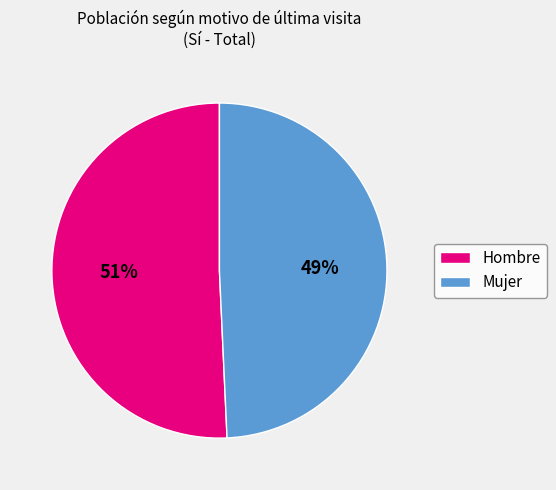

What percentage is the Hombre slice, to the nearest percent?

51%